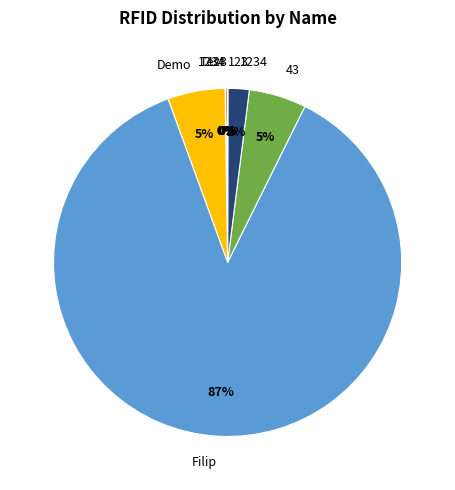

To the nearest percent, what is the average slice percentage?

12%